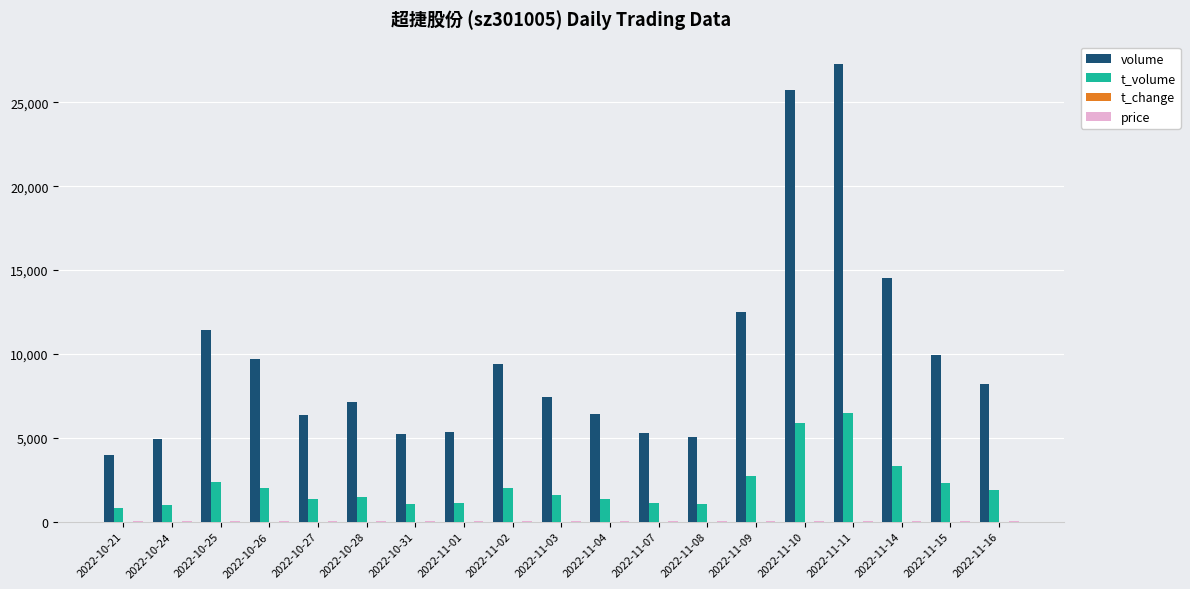

What is the greatest value displayed?

27260.0